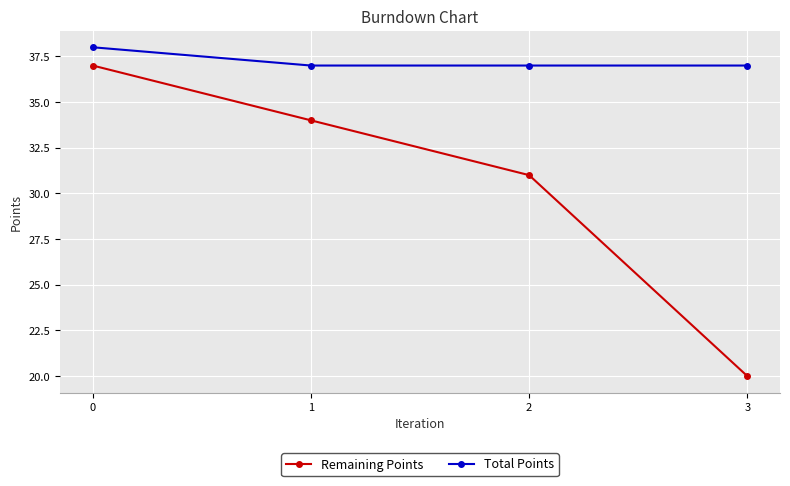

What is the value of the Remaining Points point at the 2nd from the left?

34